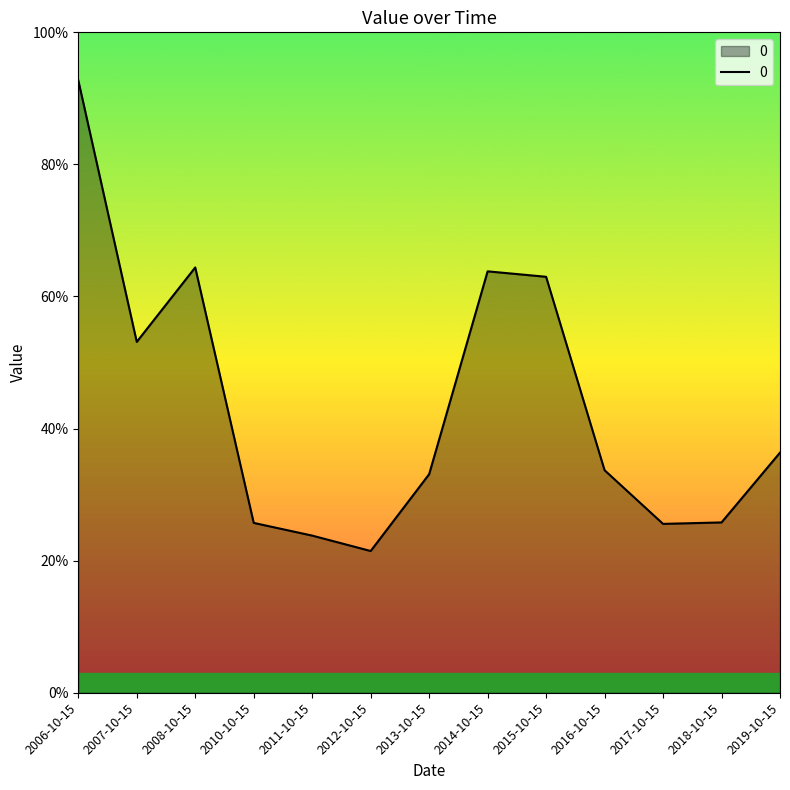

True or false: there are more than 1 points higher than both neighbors.

True